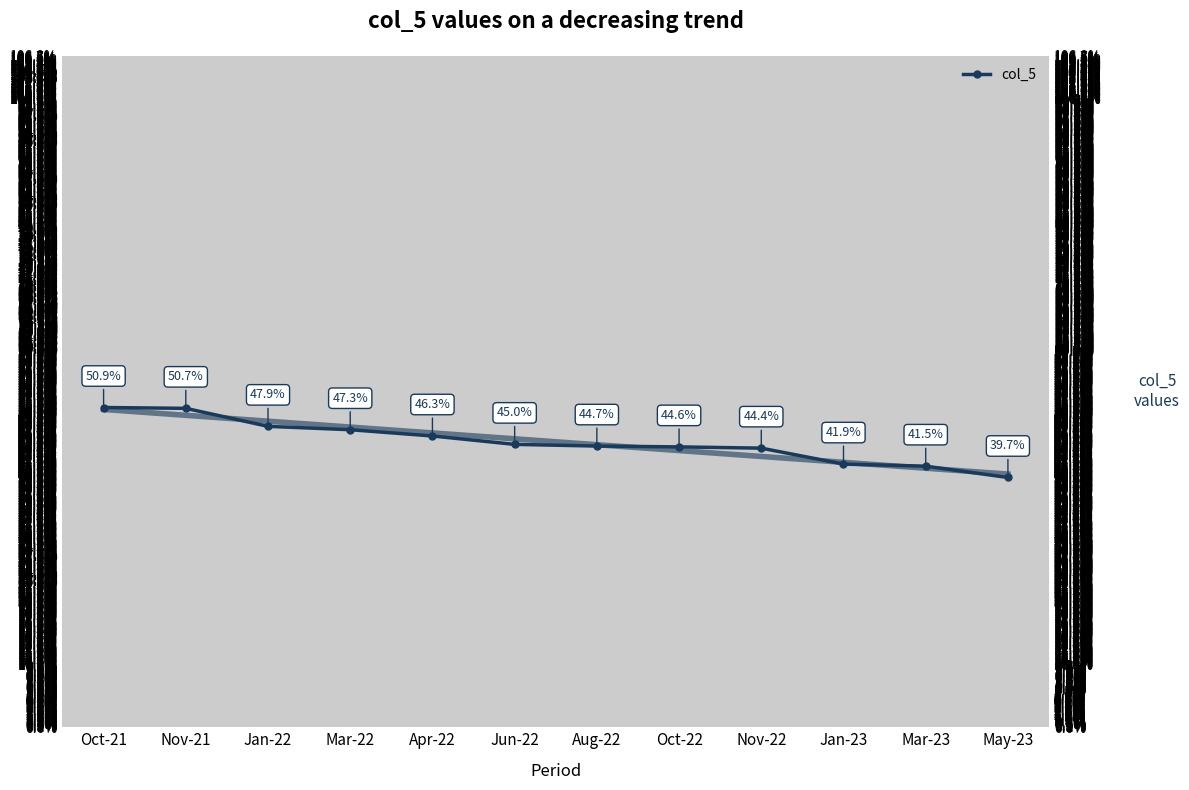

What is the smallest value displayed?

0.4